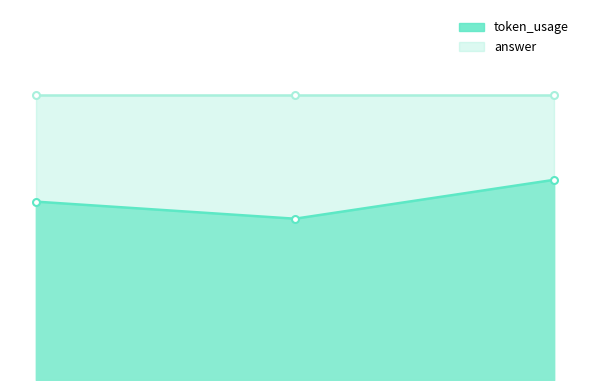

Which has a higher value, 0 or 2?

2